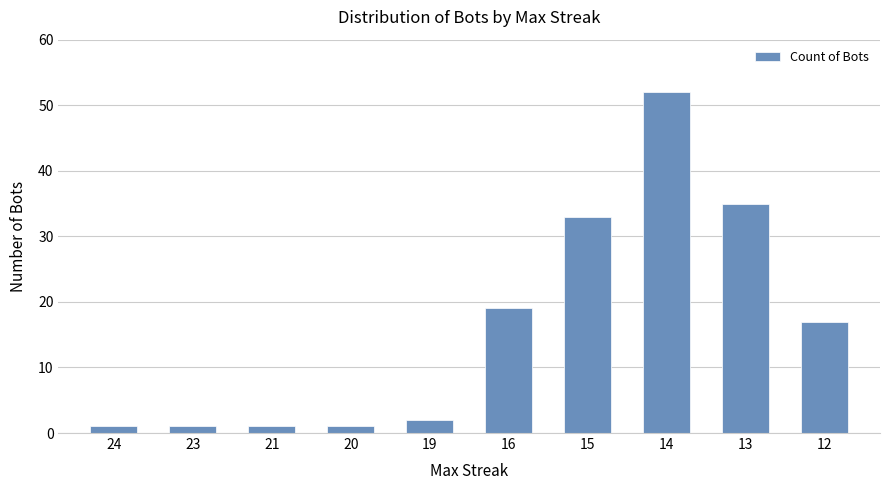

What is the sum of the values at 23 and 19?

3